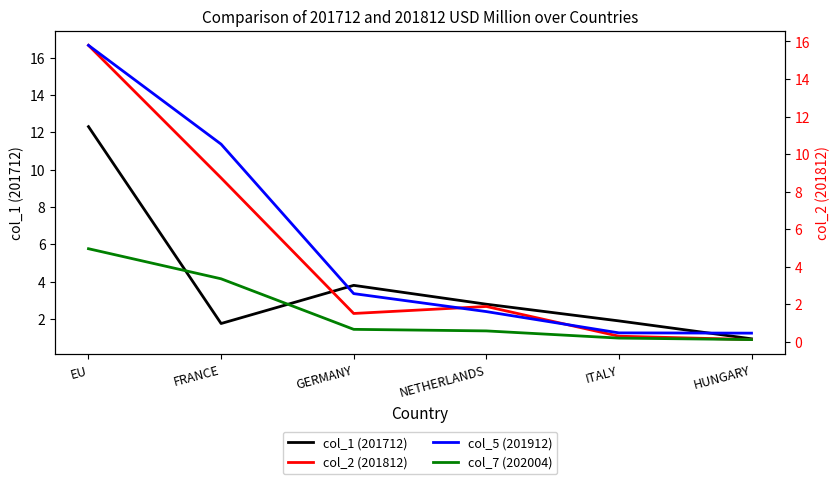

What is the label of the 4th point from the left?

NETHERLANDS